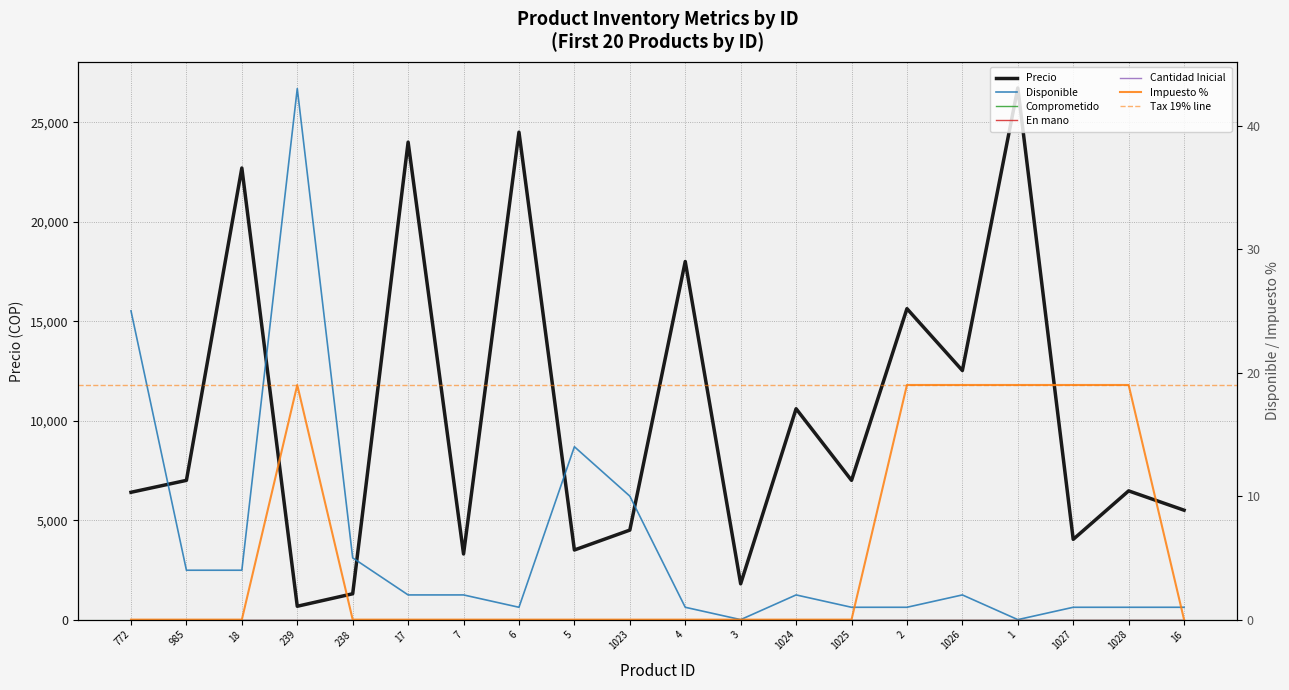

True or false: Precio has a value of 6400 at 772.

True